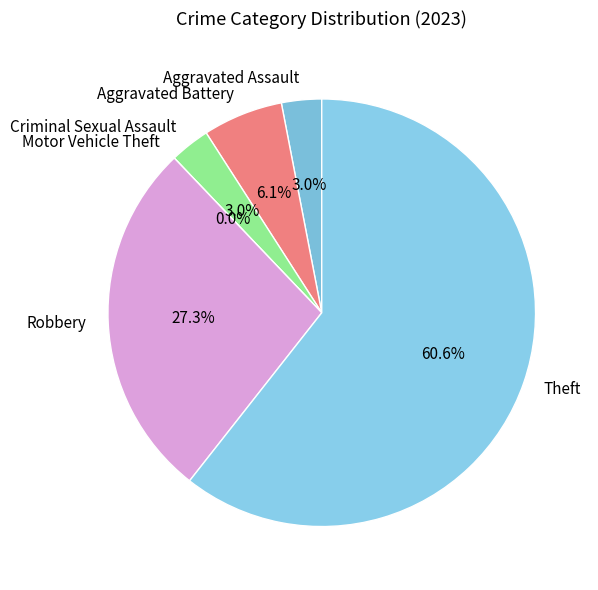

Between Aggravated Assault and Theft, which is larger?

Theft